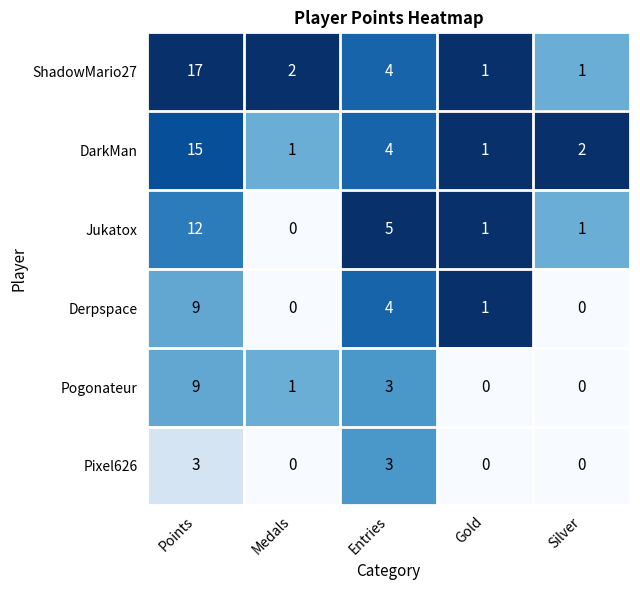

The DarkMan series shows 15 at Points. True or false?

True